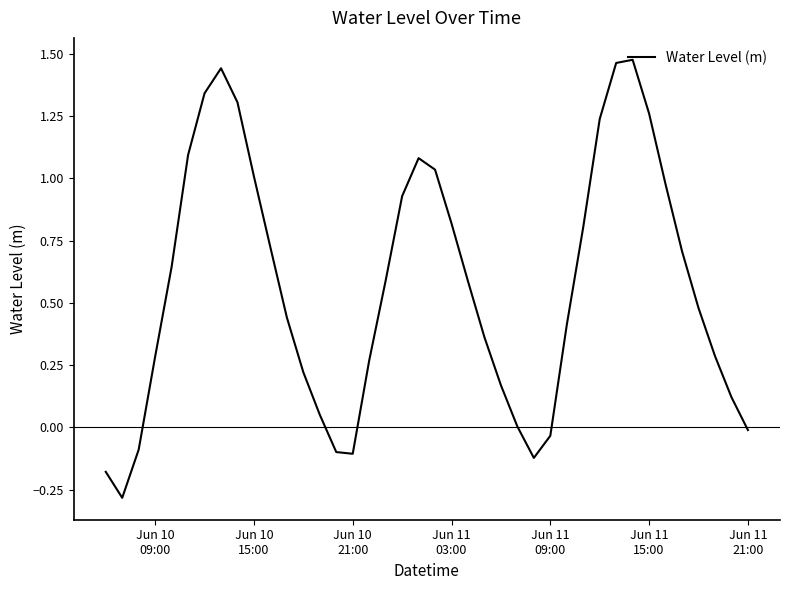

What is the smallest value displayed?

-0.3